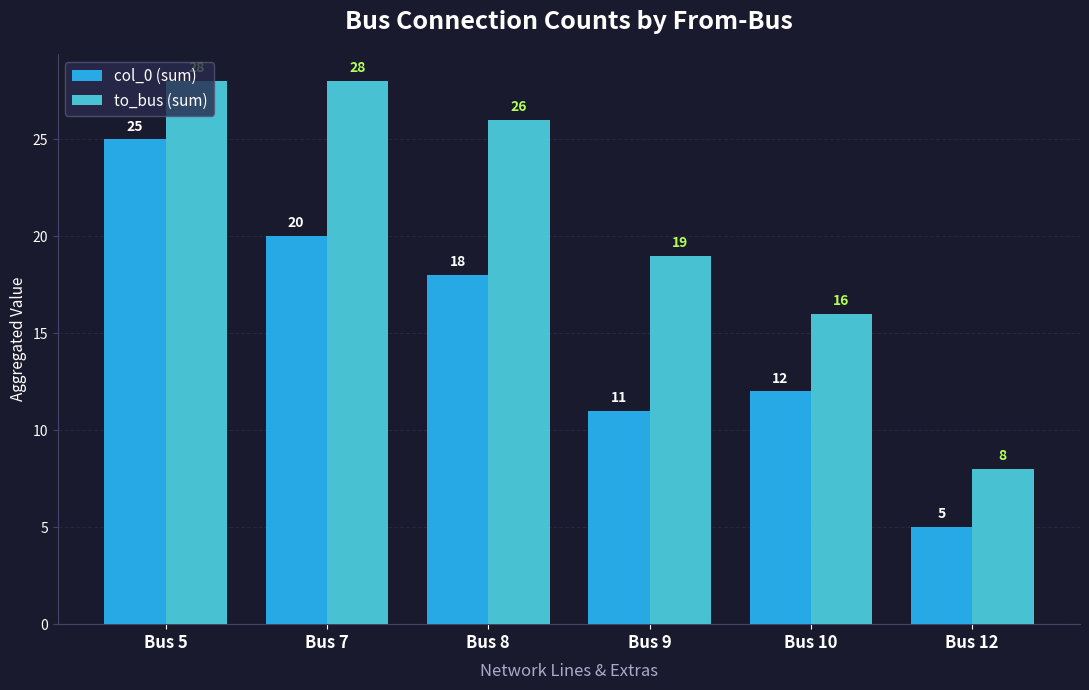

What value does the col_0 (sum) series have at Bus 12, to the nearest 5?

5